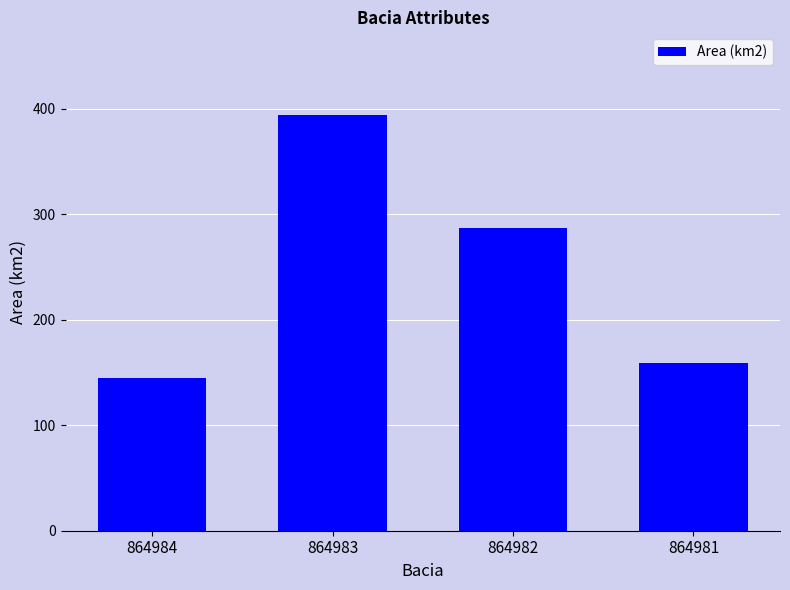

Approximately how many times larger is the value at 864982 compared to 864981?

1.8